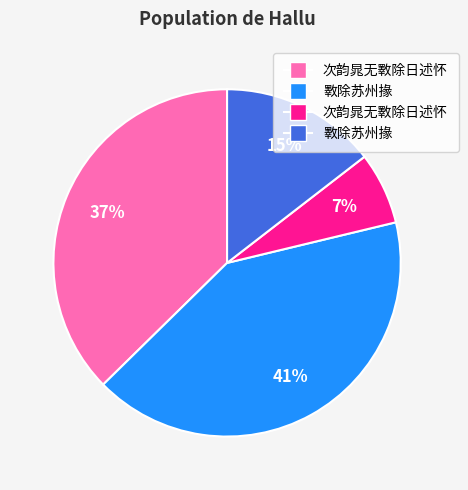

Is there a majority slice in this chart?

No